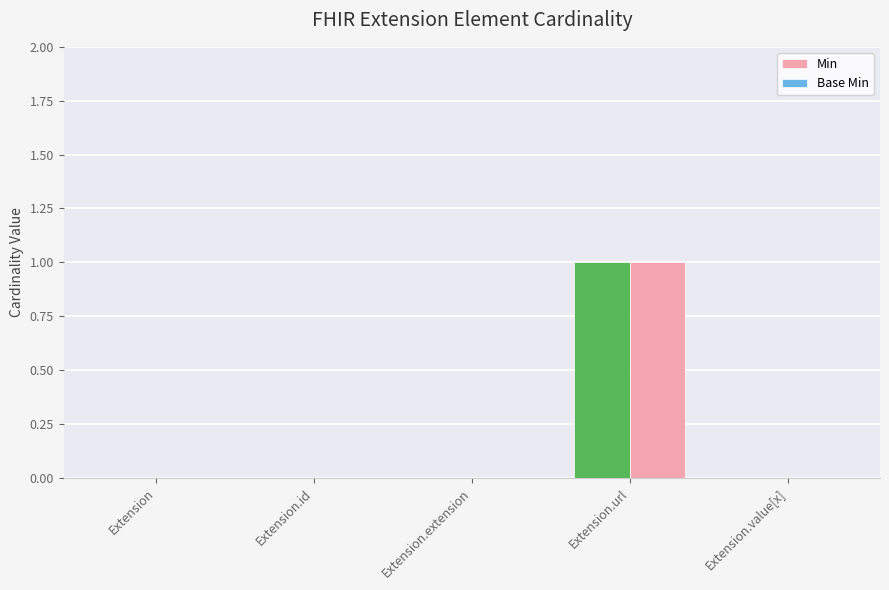

What is the sum of all Min values?

1